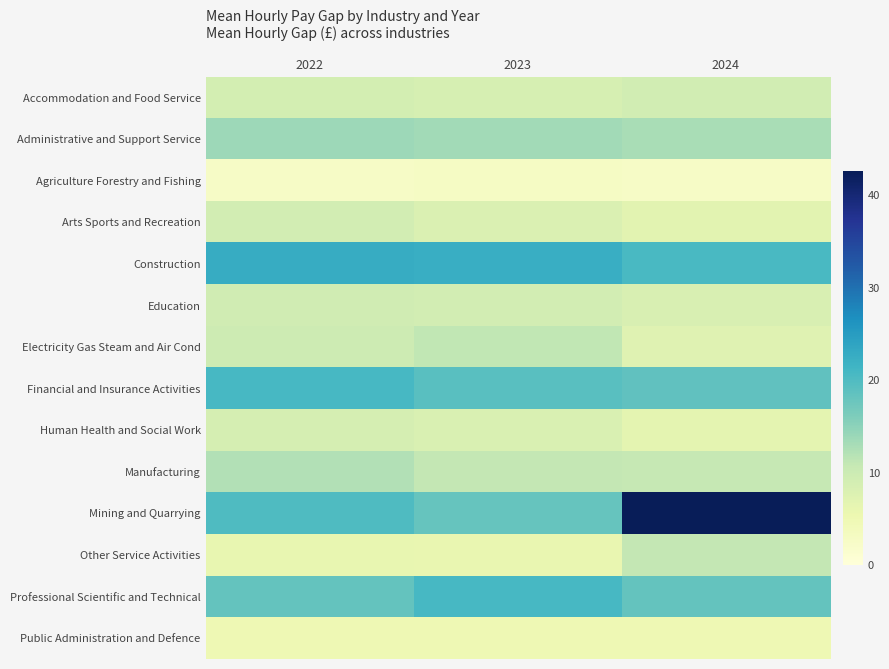

What is the minimum value shown in the chart?

2.5